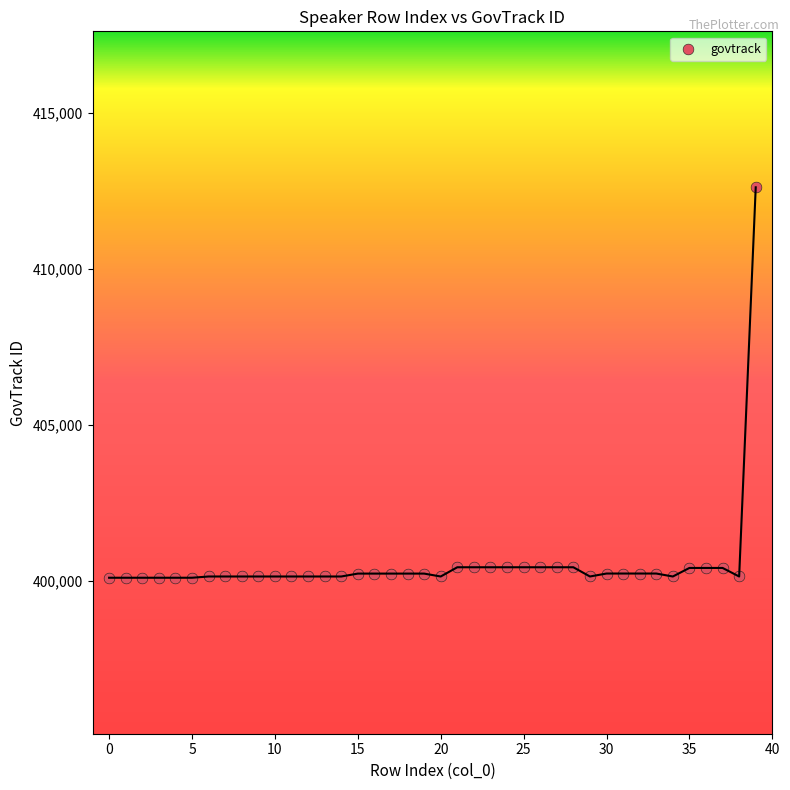

What is the range of Y values (max minus min)?

12515